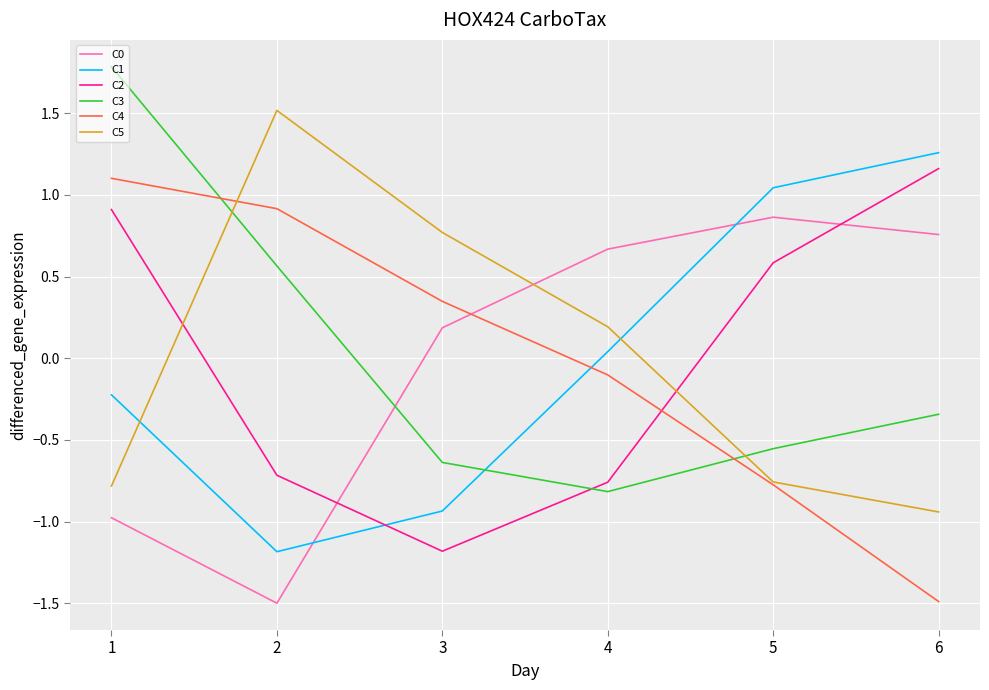

What is the difference between the highest and lowest values at 6?

2.7